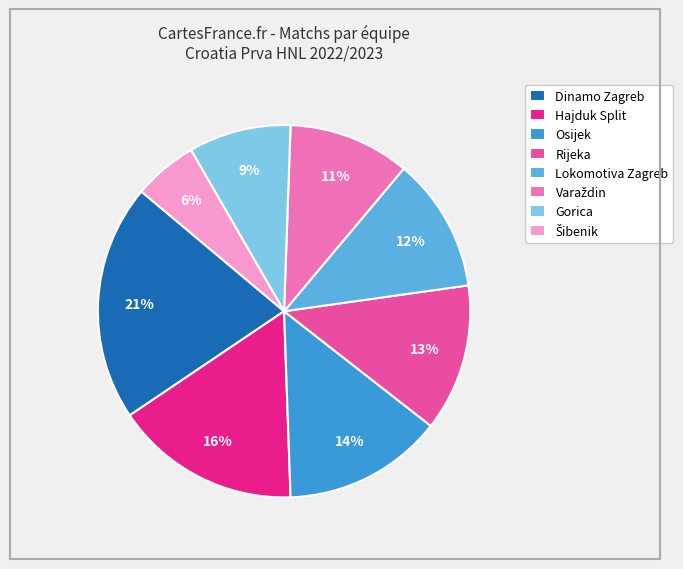

How many segments does this pie chart have?

8